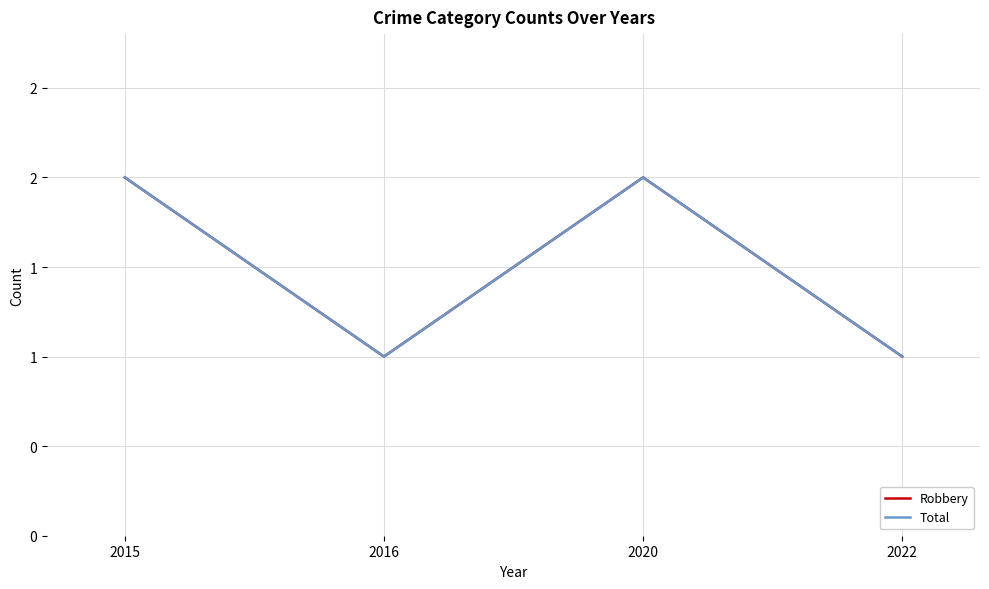

Reading left to right, list all the values displayed in this chart.

Robbery: 2	1	2	1
Total: 2	1	2	1